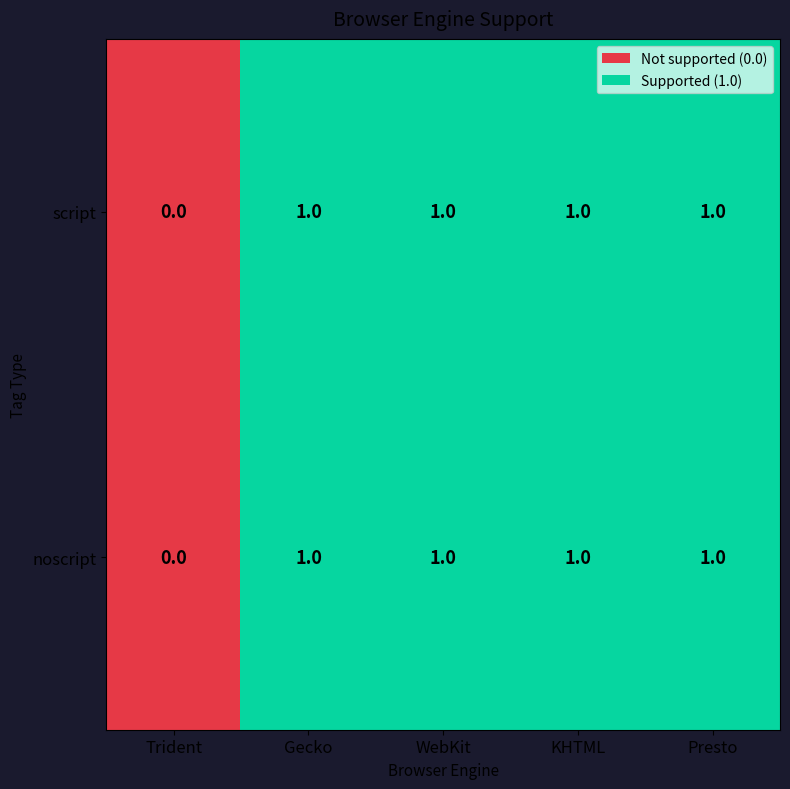

Is it true that script equals 0 at Gecko?

False